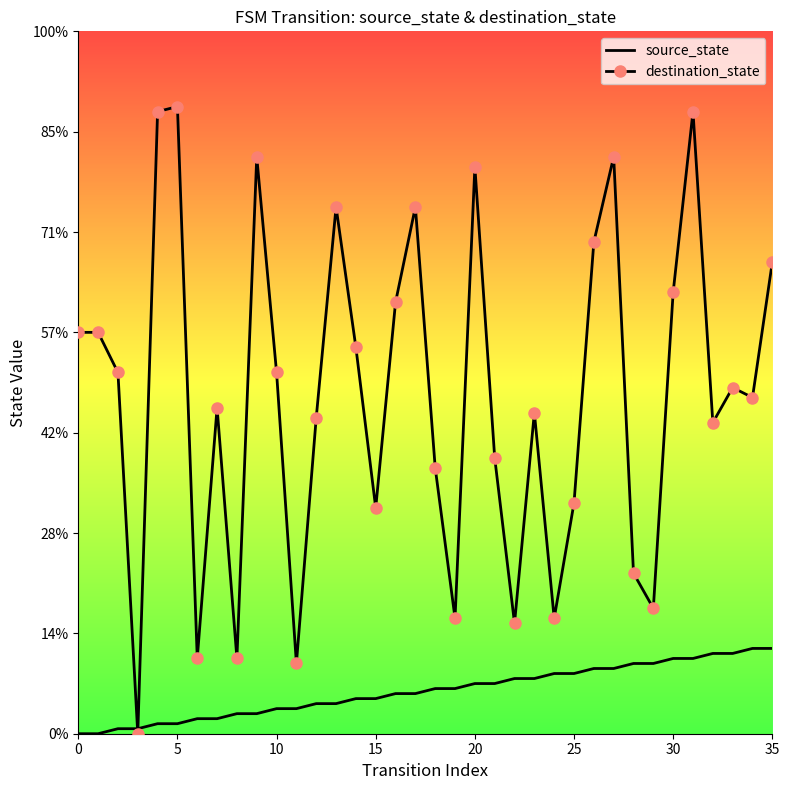

What are all the series names shown in the legend?

source_state, destination_state